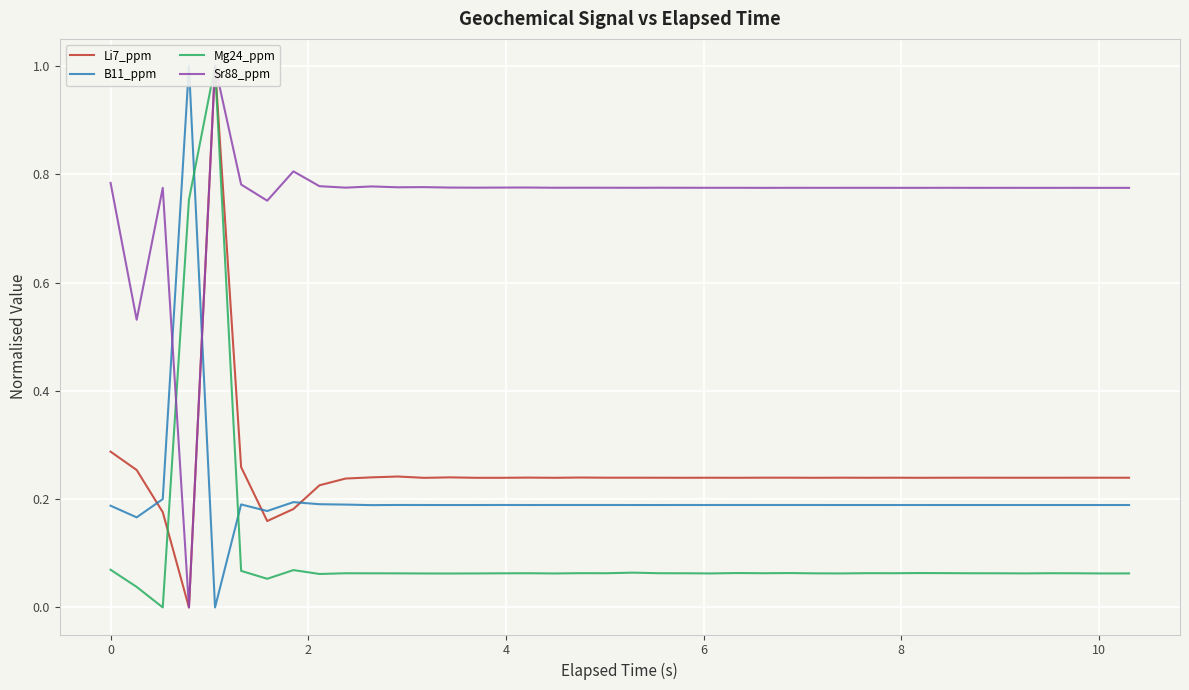

After their last crossing, which series has the higher values: Mg24_ppm or Li7_ppm?

Mg24_ppm